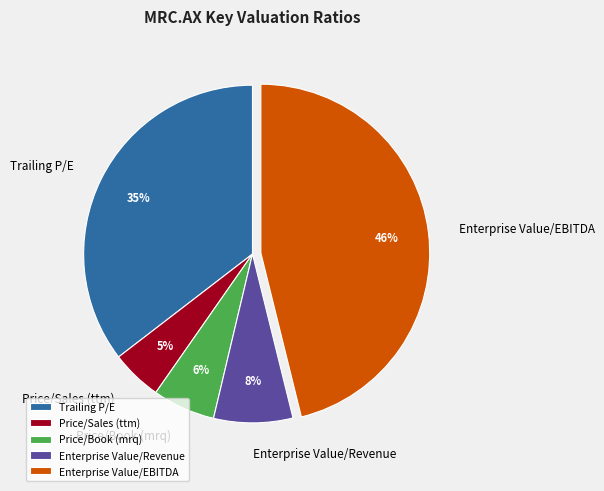

Which category has the smallest portion of the pie?

Price/Sales (ttm)